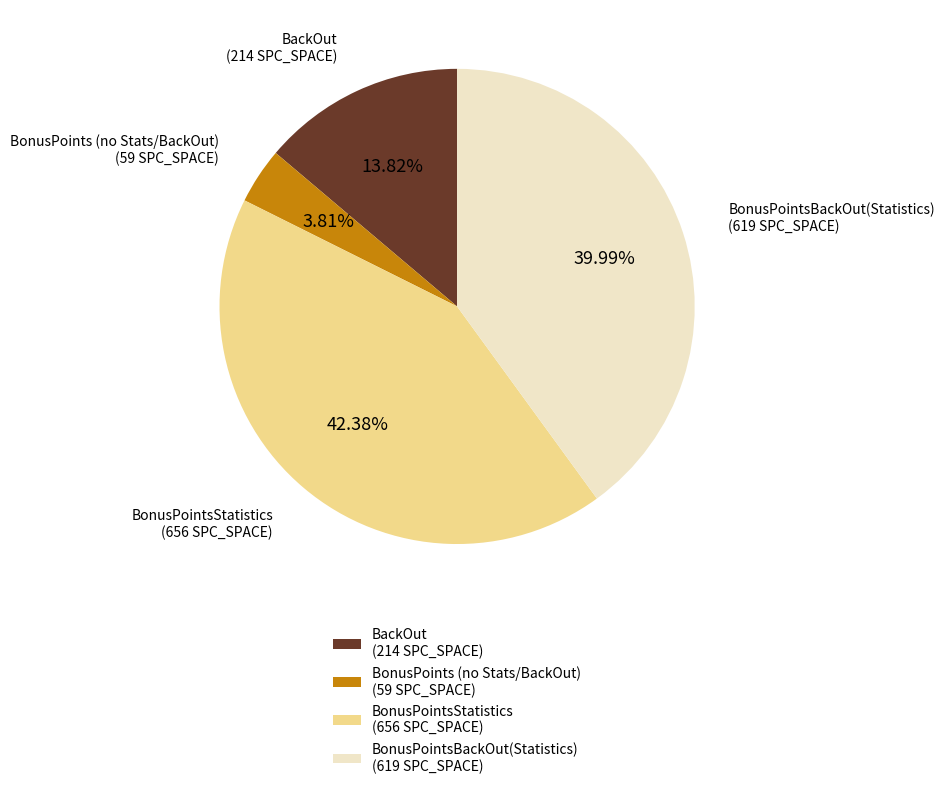

Rank the categories by value from lowest to highest.

BonusPoints (no Stats/BackOut) (59 SPC_SPACE), BackOut (214 SPC_SPACE), BonusPointsBackOut(Statistics) (619 SPC_SPACE), BonusPointsStatistics (656 SPC_SPACE)